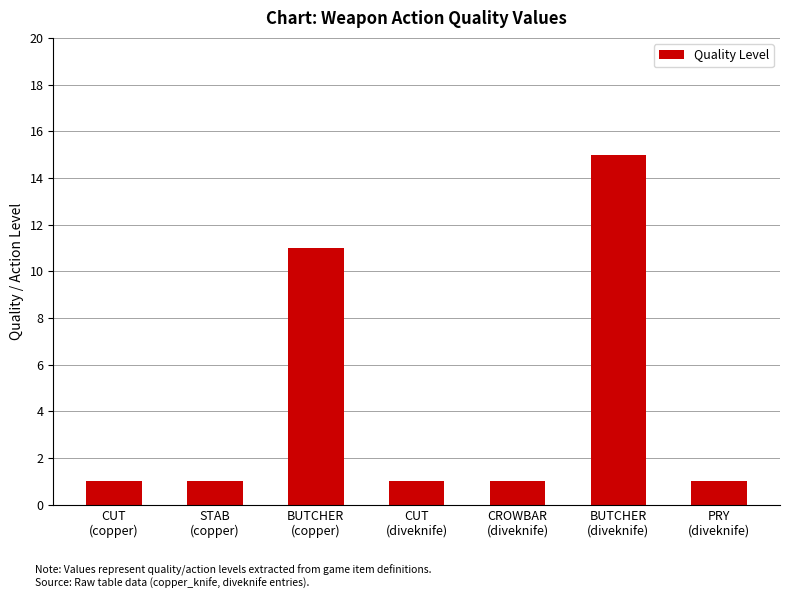

What is the difference between the maximum and minimum values?

14